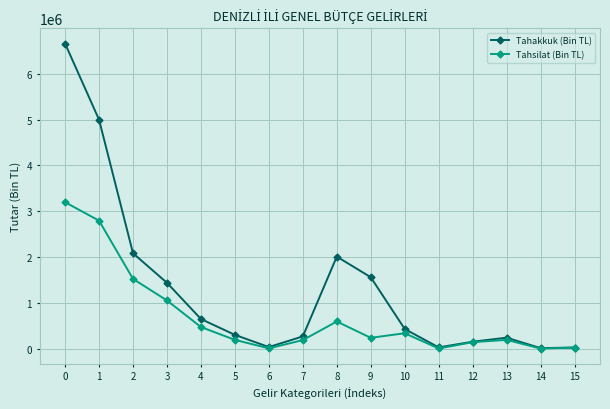

Rank the series by their maximum value, from lowest to highest.

Tahsilat (Bin TL), Tahakkuk (Bin TL)